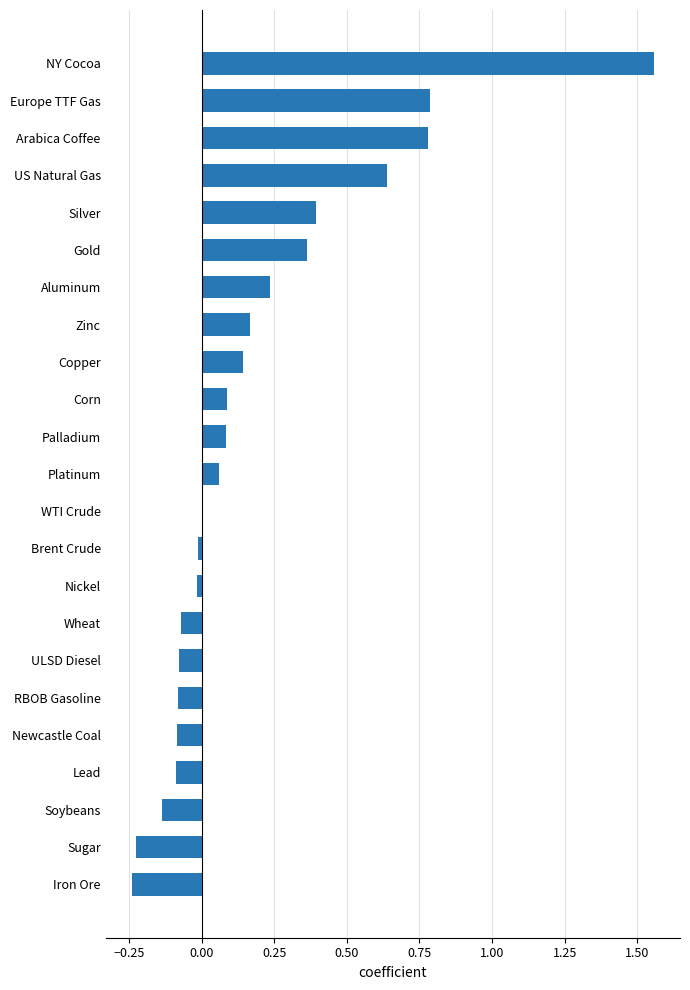

What is the change in value from Copper to Silver?

+0.3